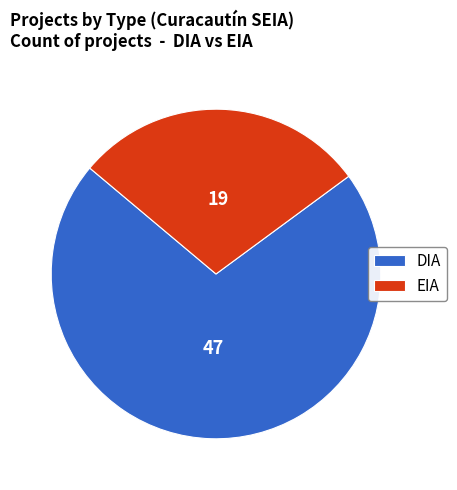

What is the largest slice in the pie chart?

DIA